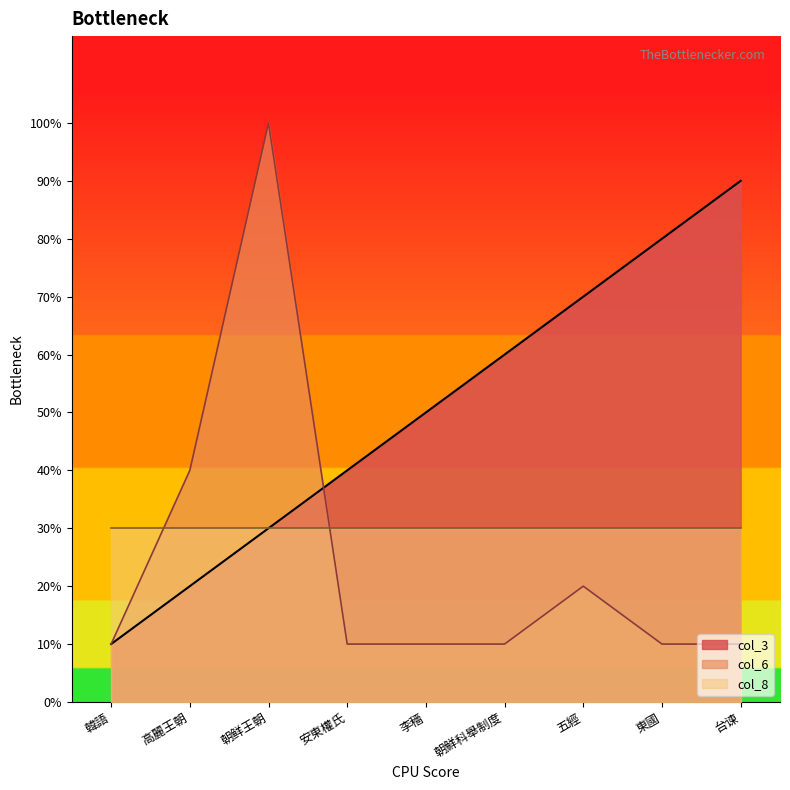

The col_6 series shows 43 at 朝鲜王朝. True or false?

False